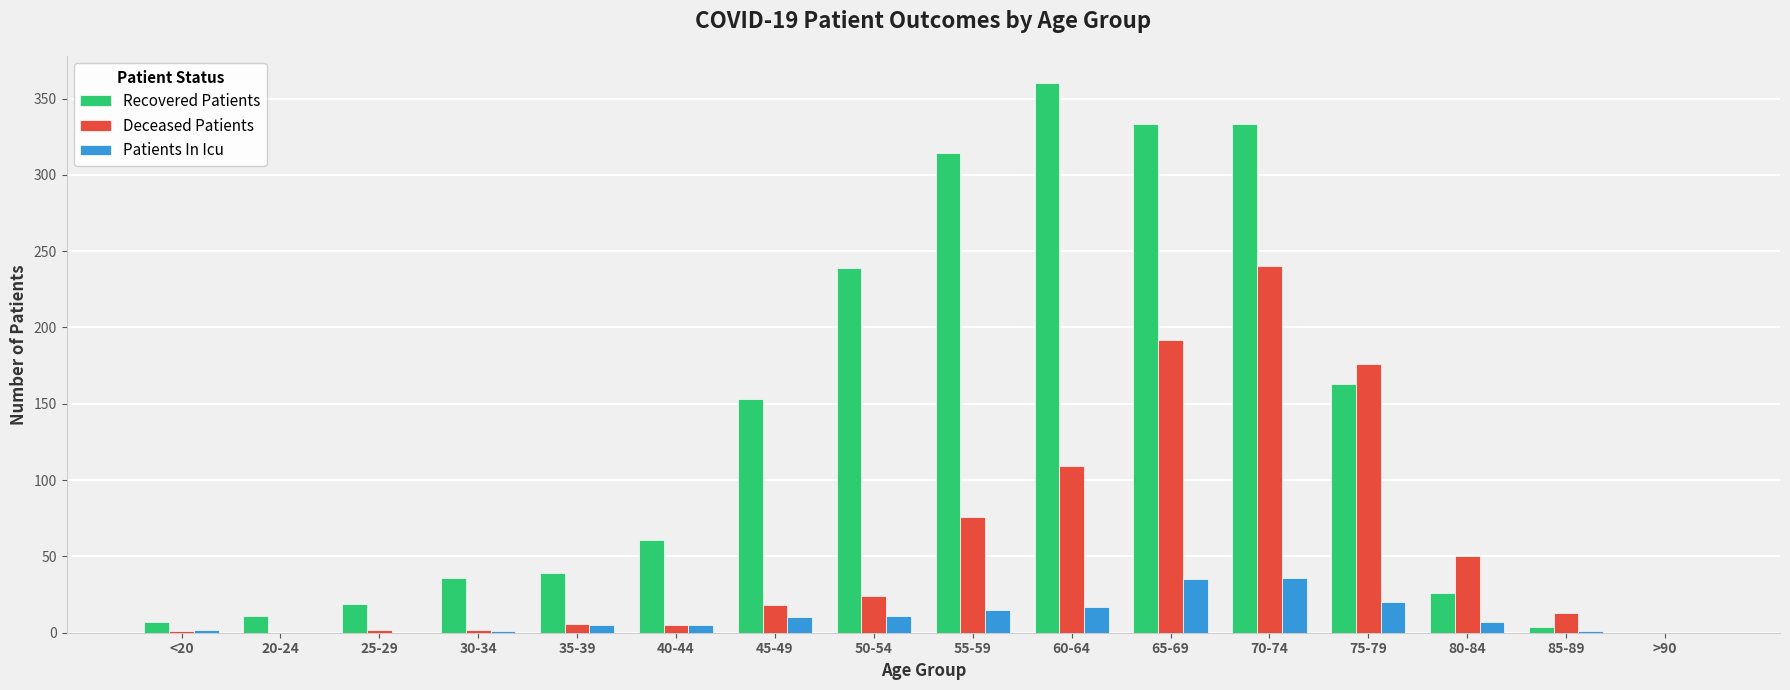

What is the sum of the Recovered Patients values at 45-49 and 50-54?

392